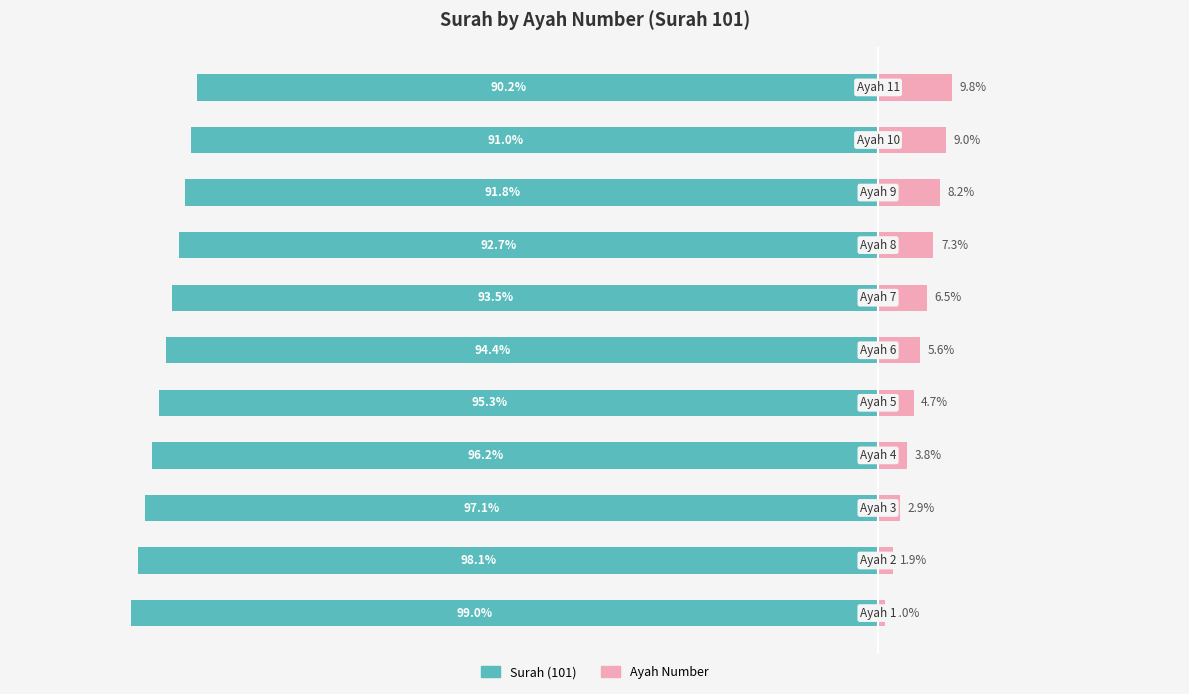

Count the number of data series in this chart.

2